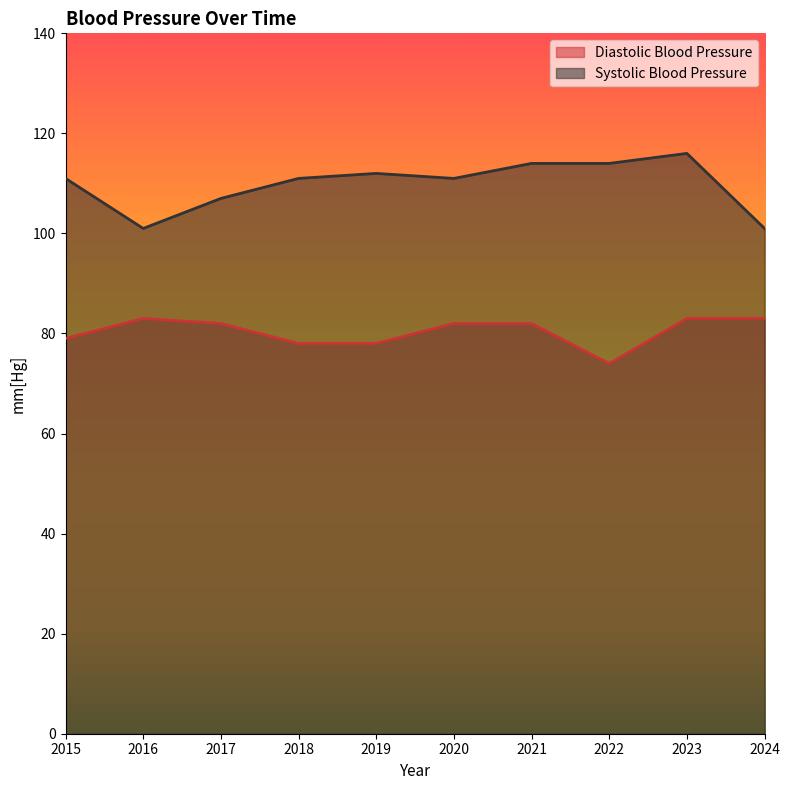

What is the value of the Diastolic Blood Pressure point at the 7th from the left?

82